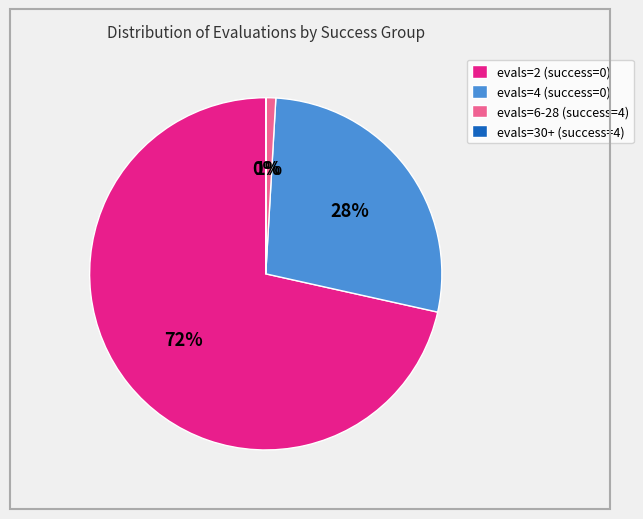

The evals=2 (success=0) slice represents 72% of the pie. True or false?

True